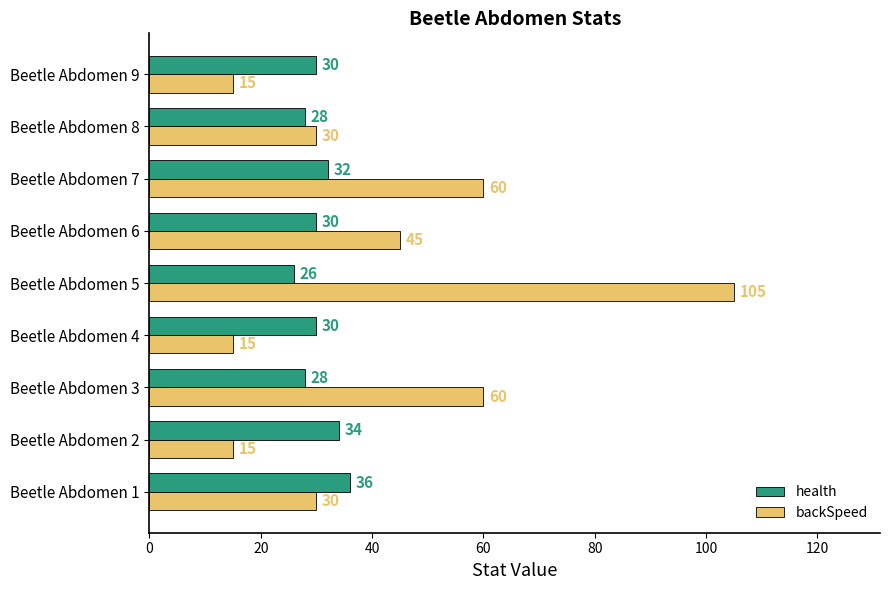

Which series has the widest spread of values?

backSpeed